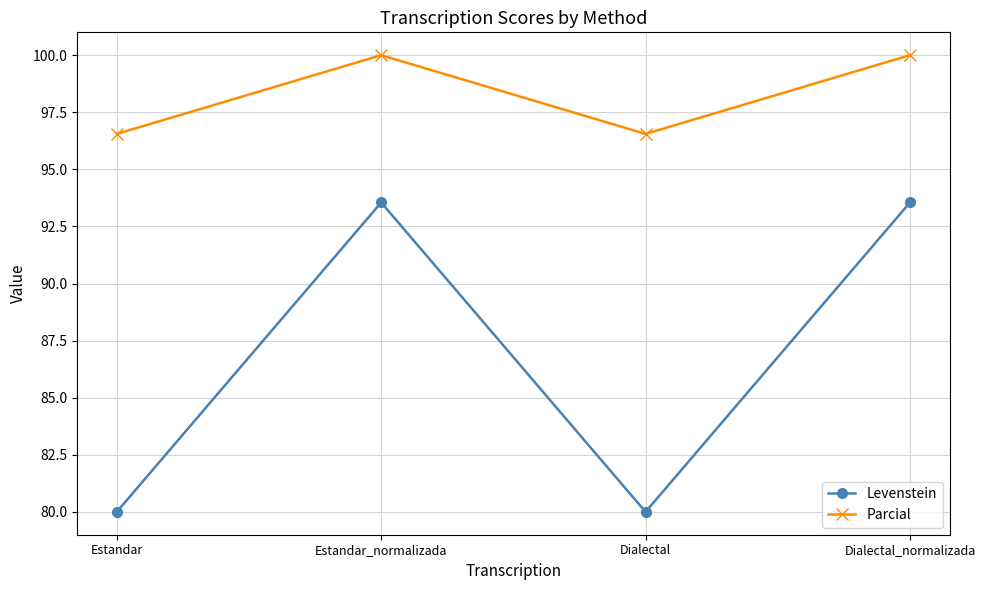

Reading left to right, what are all the values shown in this chart?

Levenstein: Estandar=80.0	Estandar_normalizada=93.5	Dialectal=80.0	Dialectal_normalizada=93.5
Parcial: Estandar=96.6	Estandar_normalizada=100.0	Dialectal=96.6	Dialectal_normalizada=100.0